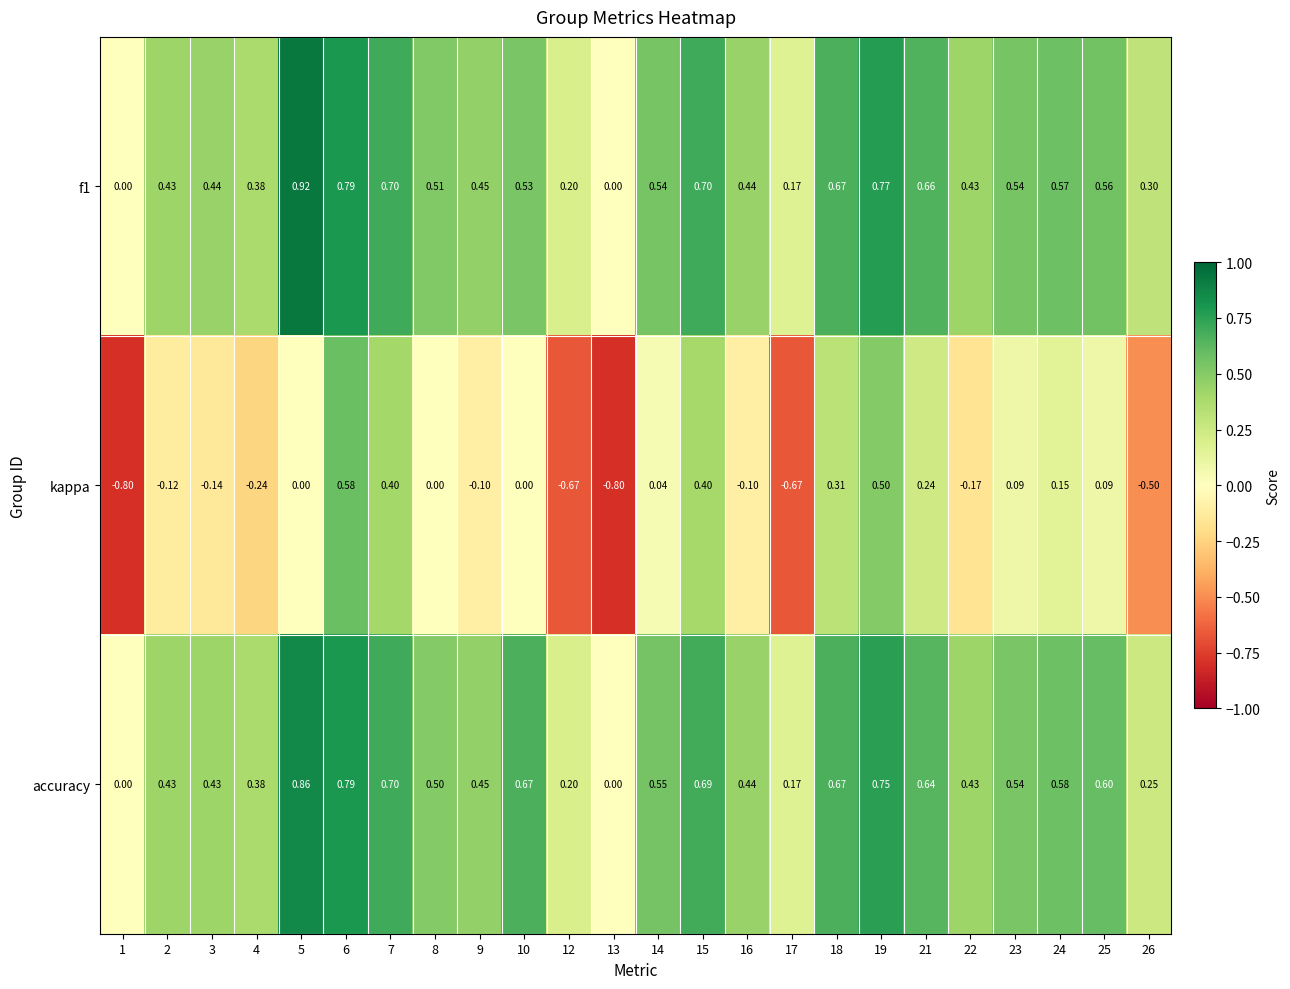

Which series changed the most between 8 and 22?

kappa